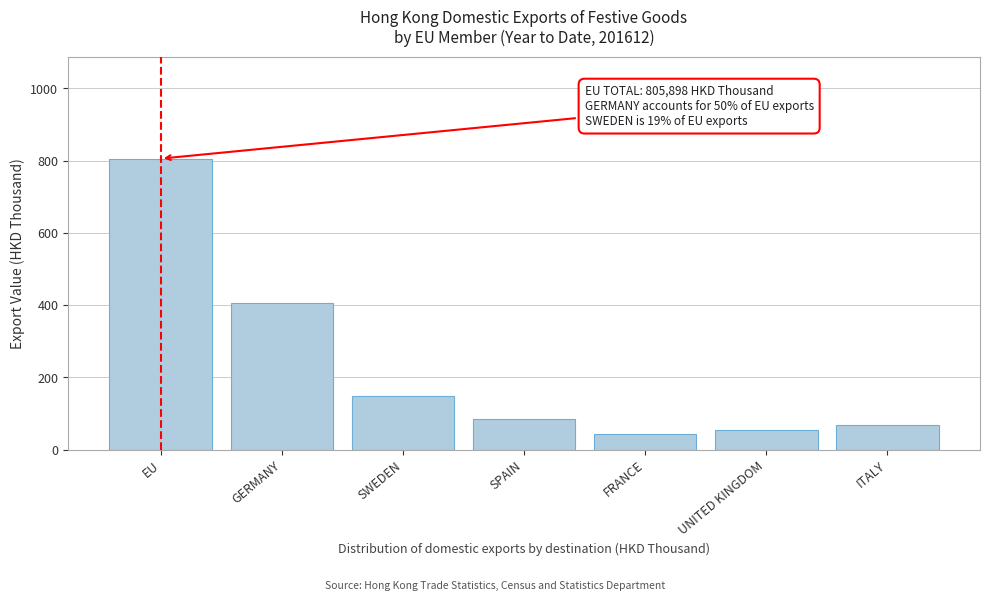

Reading right to left, transcribe all the data shown in this chart.

ITALY=69.2	UNITED KINGDOM=54.0	FRANCE=42.3	SPAIN=85.4	SWEDEN=149.4	GERMANY=405.5	EU=805.9